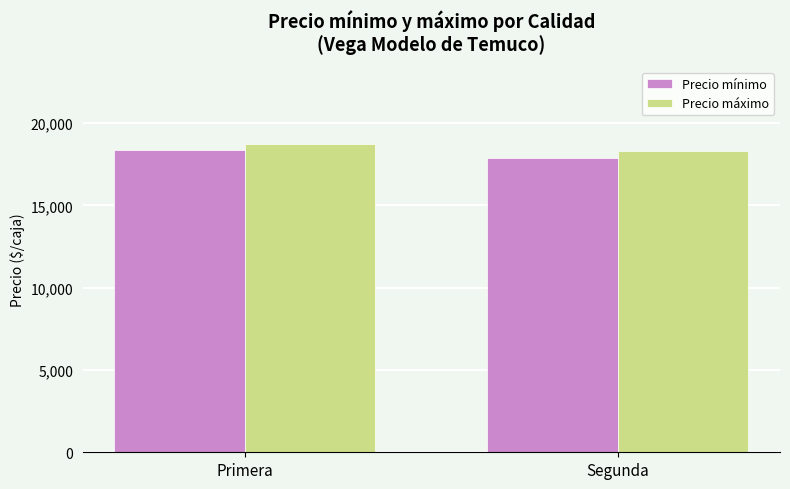

Which series has the widest spread of values?

Precio mínimo